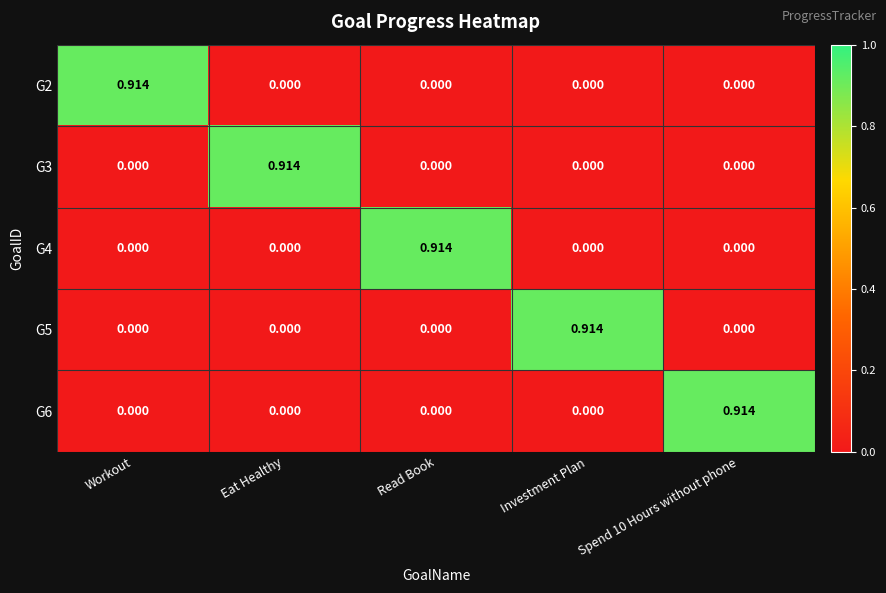

Is the value of G2 at Investment Plan greater than the value of G3 at Eat Healthy?

No